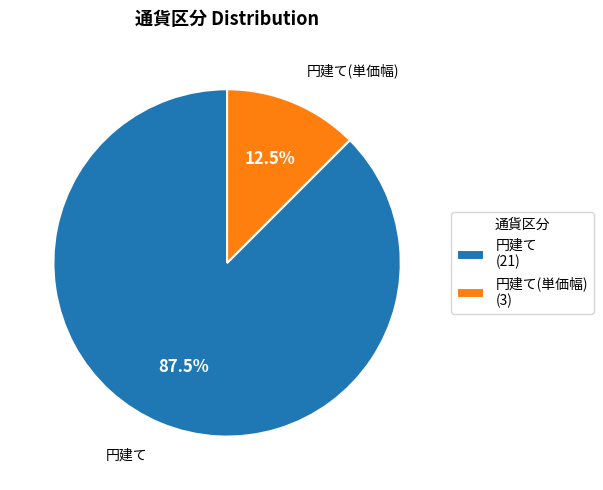

What is the largest slice in the pie chart?

円建て (21)